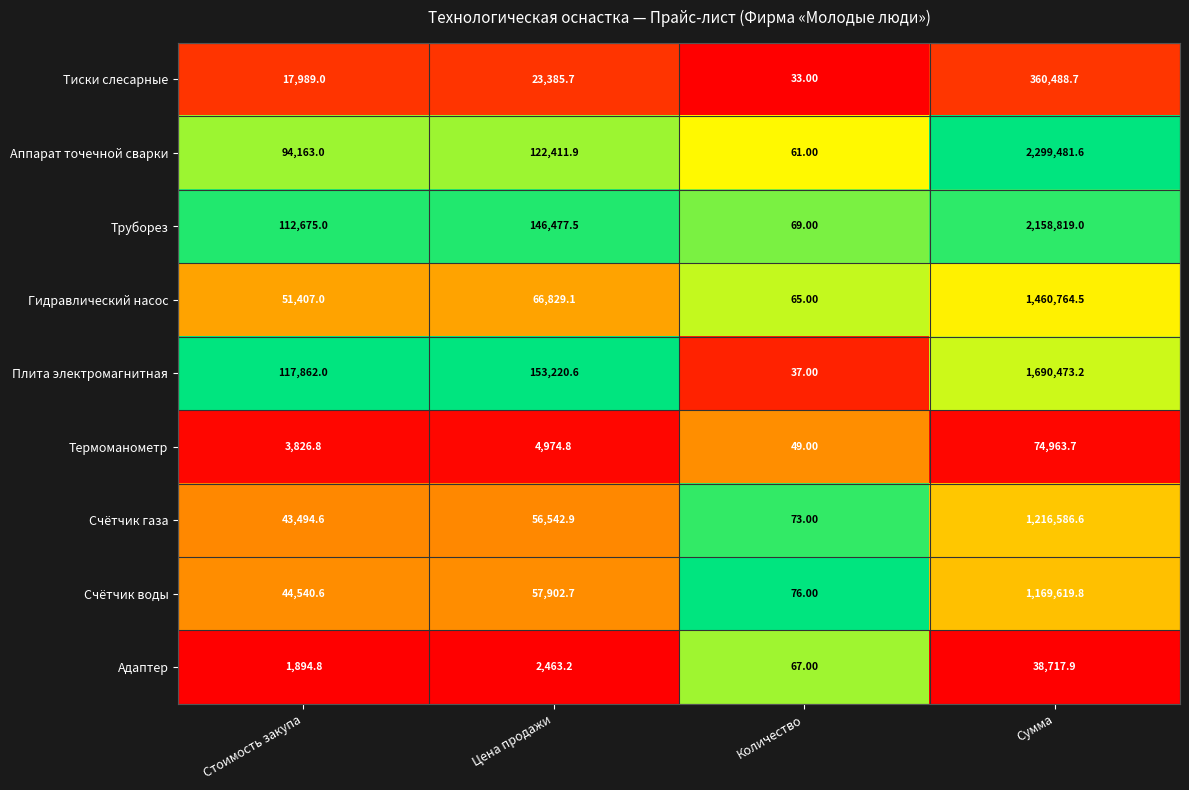

List the series in order of their peak value, highest first.

Аппарат точечной сварки, Труборез, Плита электромагнитная, Гидравлический насос, Счётчик газа, Счётчик воды, Тиски слесарные, Термоманометр, Адаптер